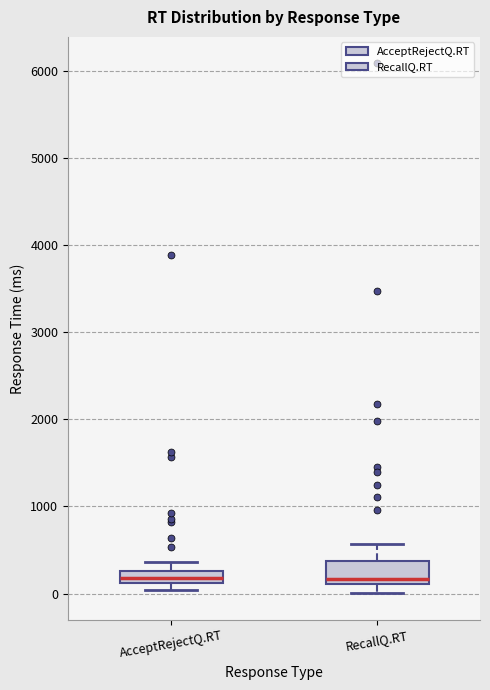

Comparing the boxes themselves (not the whiskers), which one is the tallest?

RecallQ.RT